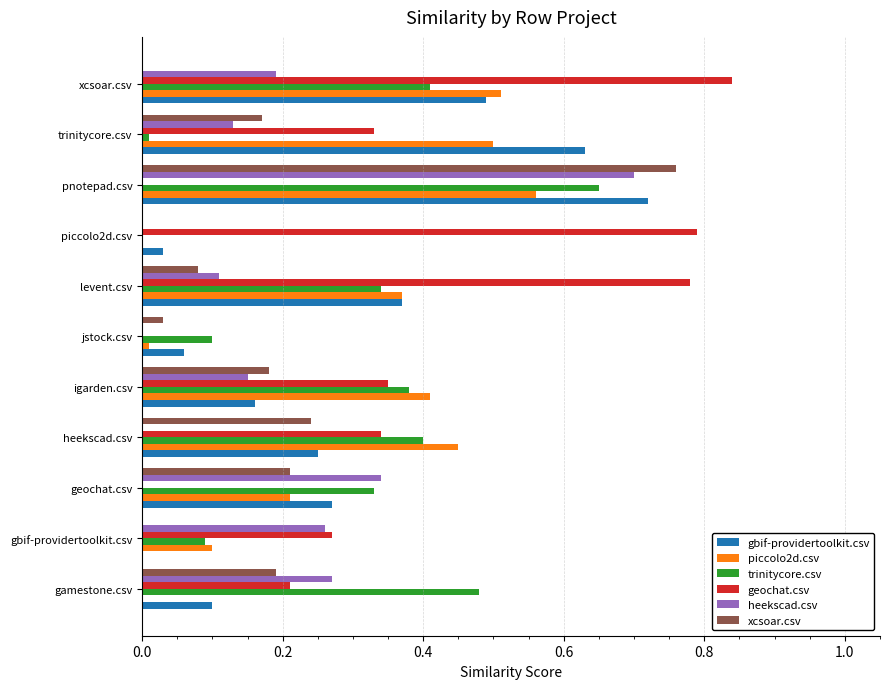

Which series changed the most between heekscad.csv and xcsoar.csv?

geochat.csv